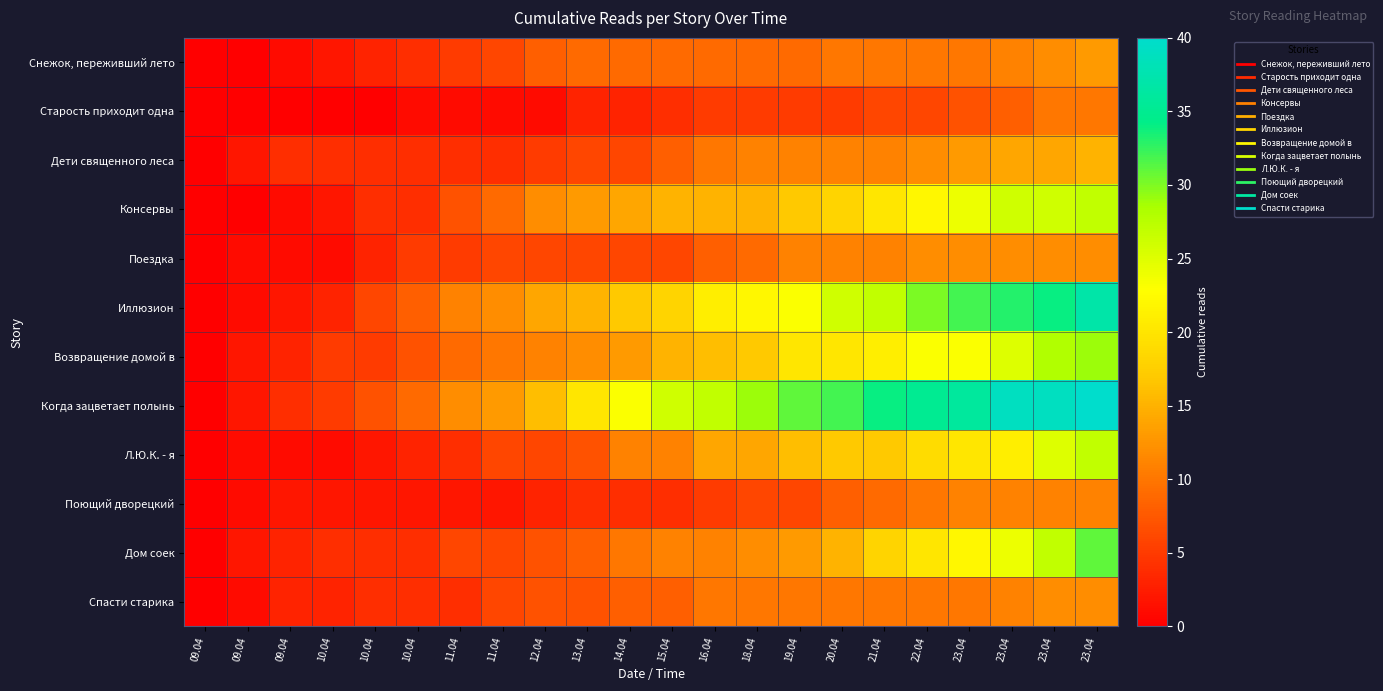

Reading left to right, what are all the values shown in this chart?

Снежок, переживший лето: 09.04=0	09.04=0	09.04=1	10.04=2	10.04=3	10.04=4	11.04=5	11.04=6	12.04=8	13.04=9	14.04=9	15.04=9	16.04=9	18.04=9	19.04=9	20.04=10	21.04=10	22.04=10	23.04=10	23.04=11	23.04=12	23.04=13
Старость приходит одна: 09.04=0	09.04=0	09.04=0	10.04=0	10.04=0	10.04=1	11.04=1	11.04=1	12.04=1	13.04=3	14.04=3	15.04=4	16.04=5	18.04=5	19.04=5	20.04=5	21.04=6	22.04=6	23.04=7	23.04=8	23.04=10	23.04=10
Дети священного леса: 09.04=0	09.04=2	09.04=4	10.04=4	10.04=4	10.04=4	11.04=4	11.04=4	12.04=5	13.04=6	14.04=6	15.04=8	16.04=10	18.04=11	19.04=11	20.04=11	21.04=11	22.04=12	23.04=13	23.04=14	23.04=14	23.04=15
Консервы: 09.04=0	09.04=0	09.04=1	10.04=2	10.04=4	10.04=4	11.04=7	11.04=9	12.04=12	13.04=13	14.04=14	15.04=15	16.04=15	18.04=15	19.04=17	20.04=18	21.04=20	22.04=22	23.04=24	23.04=26	23.04=26	23.04=27
Поездка: 09.04=0	09.04=1	09.04=1	10.04=1	10.04=3	10.04=5	11.04=5	11.04=6	12.04=6	13.04=6	14.04=6	15.04=6	16.04=8	18.04=9	19.04=11	20.04=11	21.04=11	22.04=12	23.04=12	23.04=12	23.04=12	23.04=12
Иллюзион: 09.04=0	09.04=1	09.04=2	10.04=3	10.04=6	10.04=8	11.04=11	11.04=12	12.04=14	13.04=15	14.04=17	15.04=18	16.04=21	18.04=22	19.04=23	20.04=26	21.04=27	22.04=30	23.04=32	23.04=33	23.04=34	23.04=37
Возвращение домой в: 09.04=0	09.04=2	09.04=3	10.04=5	10.04=5	10.04=7	11.04=9	11.04=10	12.04=11	13.04=12	14.04=13	15.04=15	16.04=16	18.04=17	19.04=20	20.04=20	21.04=21	22.04=23	23.04=23	23.04=25	23.04=28	23.04=29
Когда зацветает полынь: 09.04=0	09.04=2	09.04=4	10.04=5	10.04=7	10.04=9	11.04=12	11.04=13	12.04=16	13.04=20	14.04=23	15.04=26	16.04=27	18.04=29	19.04=31	20.04=32	21.04=34	22.04=35	23.04=36	23.04=39	23.04=39	23.04=40
Л.Ю.К. - я: 09.04=0	09.04=1	09.04=1	10.04=1	10.04=2	10.04=3	11.04=4	11.04=6	12.04=6	13.04=7	14.04=11	15.04=11	16.04=14	18.04=14	19.04=16	20.04=17	21.04=17	22.04=19	23.04=20	23.04=21	23.04=25	23.04=27
Поющий дворецкий: 09.04=0	09.04=1	09.04=2	10.04=2	10.04=2	10.04=2	11.04=2	11.04=2	12.04=3	13.04=4	14.04=4	15.04=4	16.04=5	18.04=6	19.04=6	20.04=8	21.04=9	22.04=10	23.04=11	23.04=11	23.04=11	23.04=11
Дом соек: 09.04=0	09.04=2	09.04=3	10.04=4	10.04=4	10.04=4	11.04=6	11.04=6	12.04=7	13.04=8	14.04=10	15.04=11	16.04=11	18.04=12	19.04=13	20.04=15	21.04=18	22.04=20	23.04=22	23.04=24	23.04=27	23.04=31
Спасти старика: 09.04=0	09.04=1	09.04=3	10.04=3	10.04=4	10.04=4	11.04=4	11.04=6	12.04=7	13.04=7	14.04=8	15.04=8	16.04=10	18.04=10	19.04=10	20.04=10	21.04=10	22.04=10	23.04=10	23.04=11	23.04=12	23.04=12